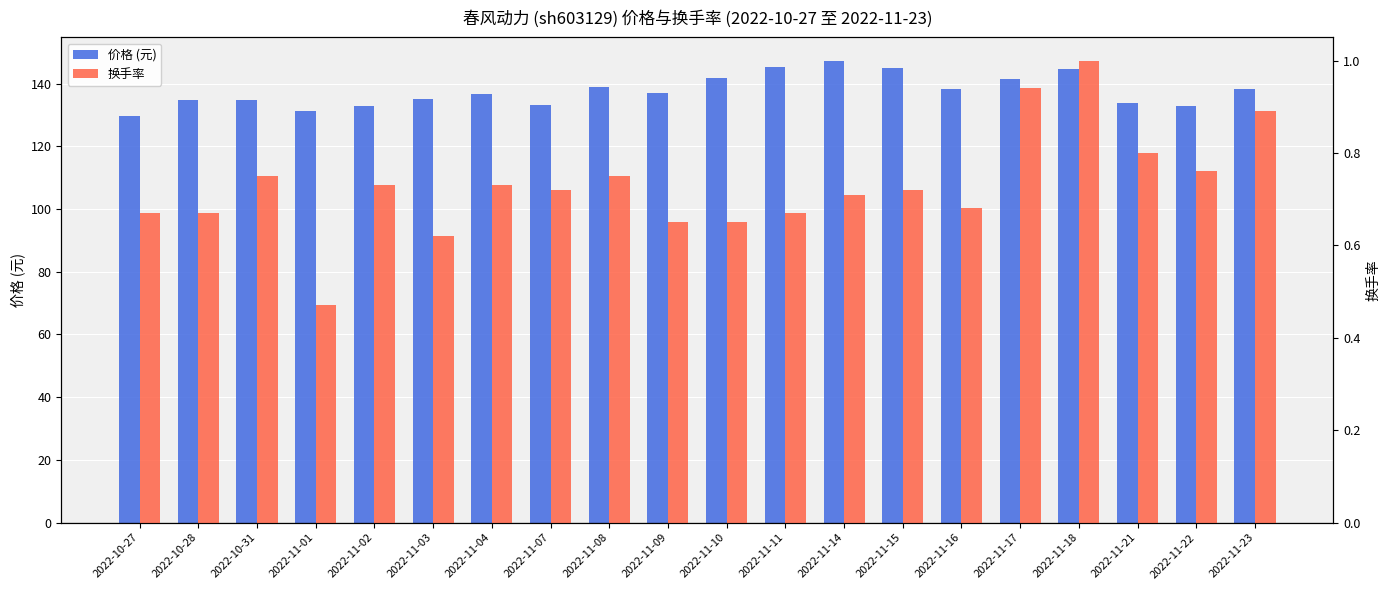

How many values in the 价格 (元) series exceed 136?

11